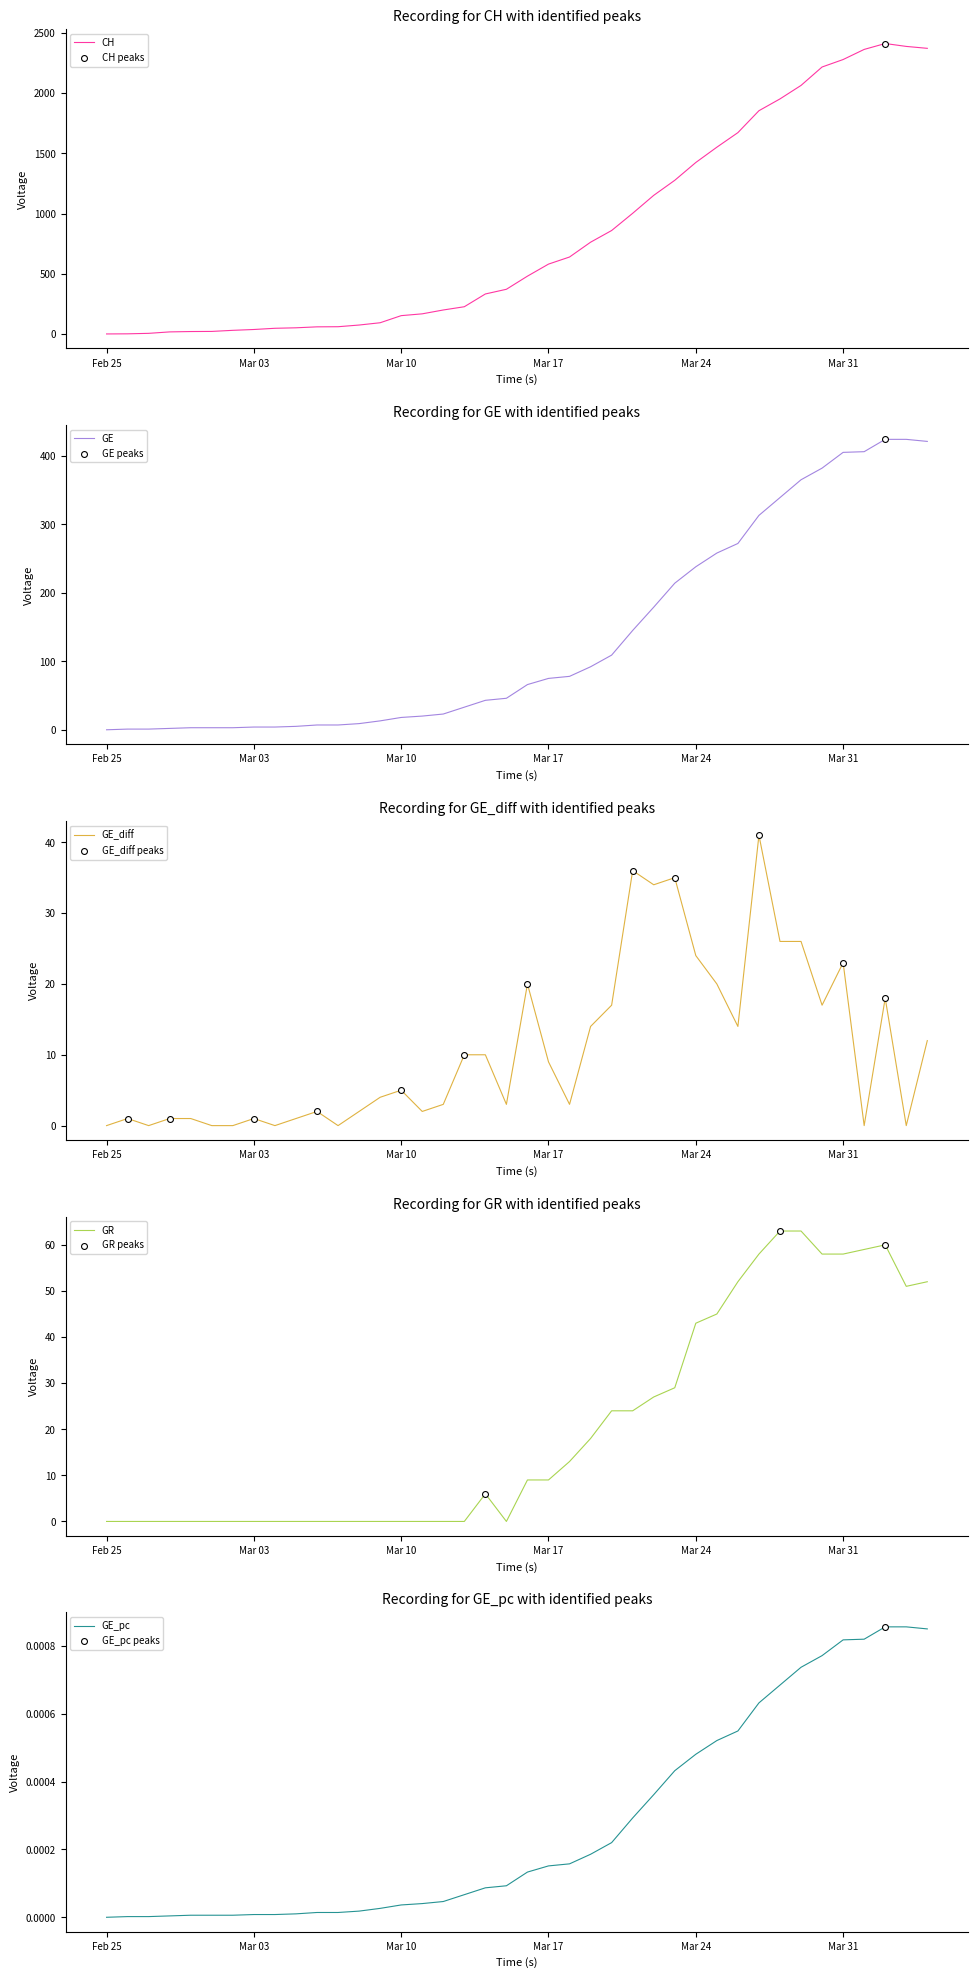

Is the value of GE_diff at 2020-03-14 greater than the value of CH at 2020-03-12?

No